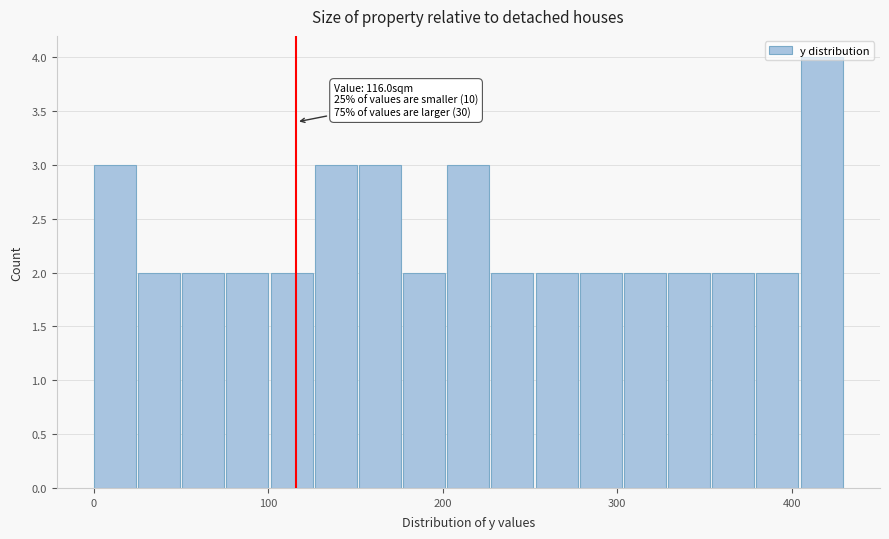

Read against the x-axis, roughly where is the centre of the tallest bar?

420